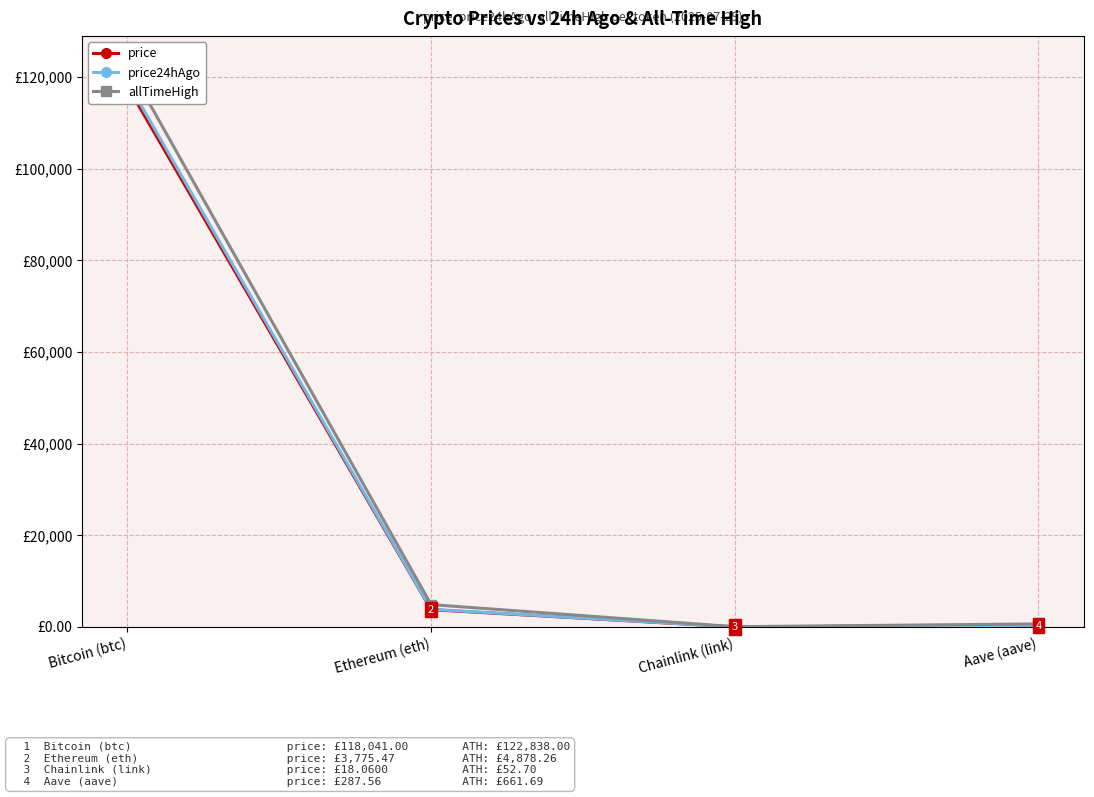

Reading left to right, extract all data points from this chart.

price: Bitcoin (btc)=118041.0	Ethereum (eth)=3775.5	Chainlink (link)=18.1	Aave (aave)=287.6
price24hAgo: Bitcoin (btc)=119039.0	Ethereum (eth)=3848.7	Chainlink (link)=19.0	Aave (aave)=302.5
allTimeHigh: Bitcoin (btc)=122838.0	Ethereum (eth)=4878.3	Chainlink (link)=52.7	Aave (aave)=661.7